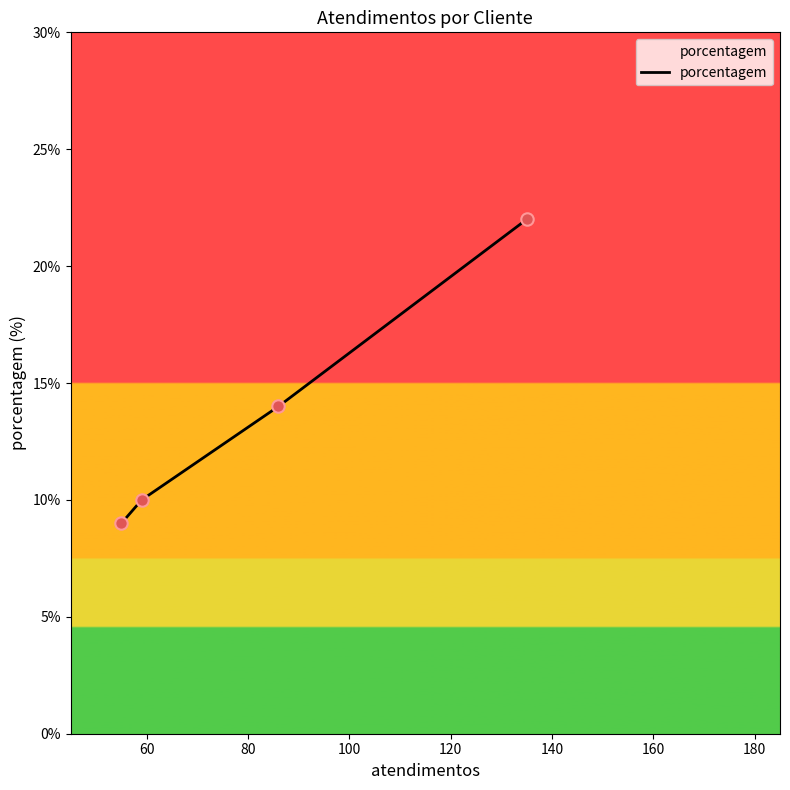

What is the sum of all values?

55